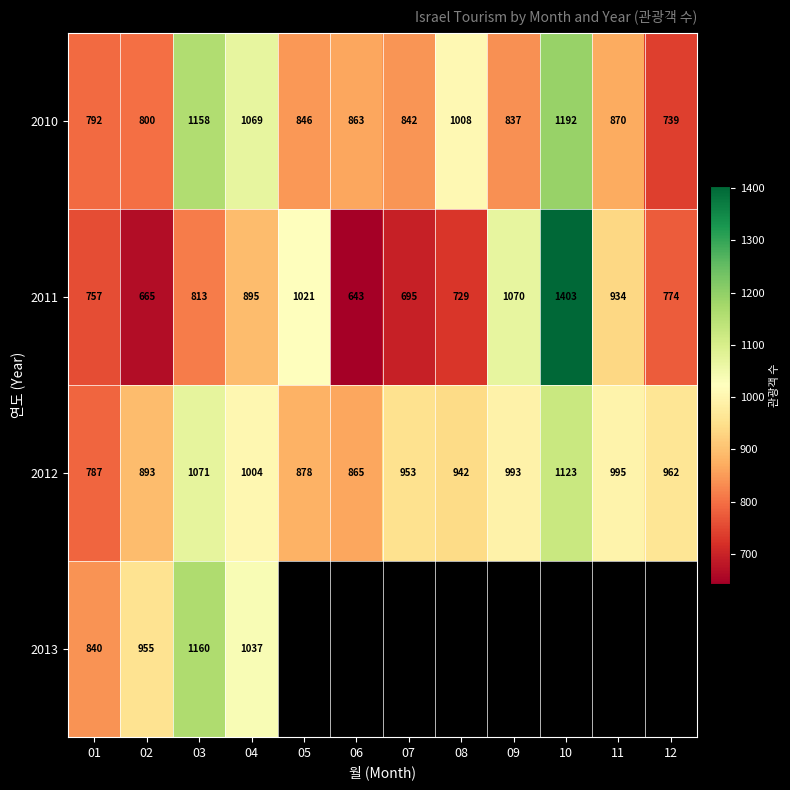

Which category has the highest value in the 2011 series?

10